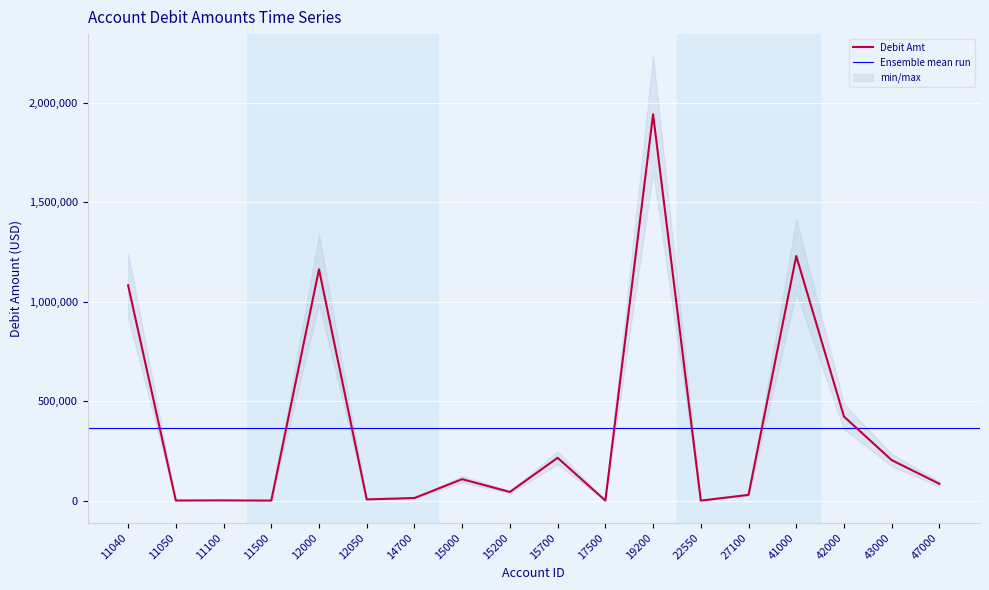

Is it true that the value at 43000 is 90573.1?

False